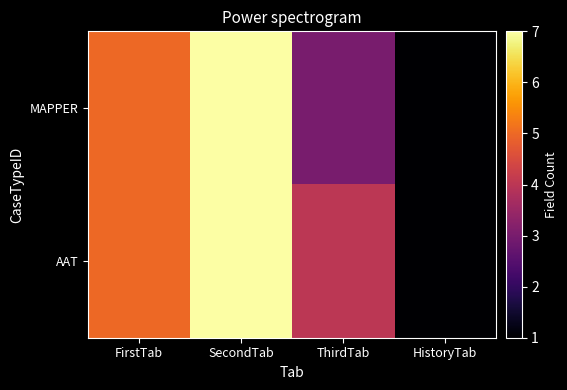

Reading right to left, what are all the values shown in this chart?

MAPPER: HistoryTab=1	ThirdTab=3	SecondTab=7	FirstTab=5
AAT: HistoryTab=1	ThirdTab=4	SecondTab=7	FirstTab=5